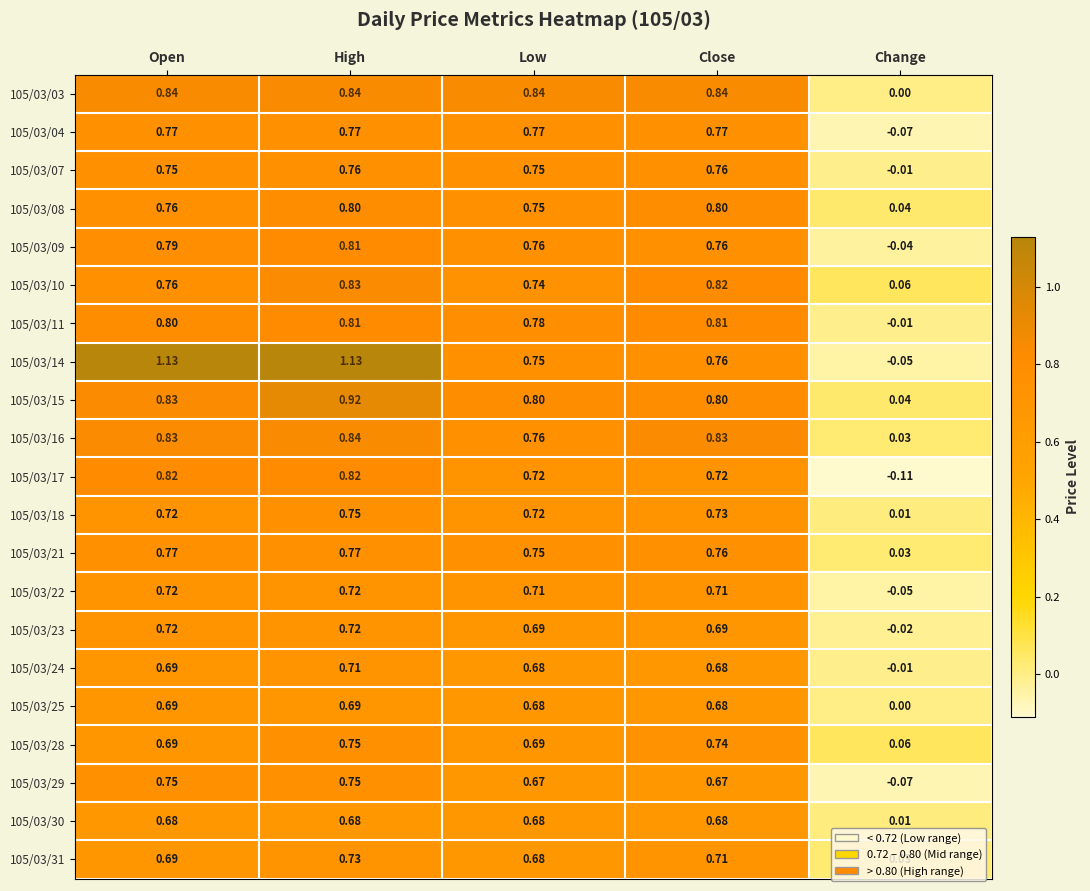

Where does the 105/03/11 series first go above 0?

Open